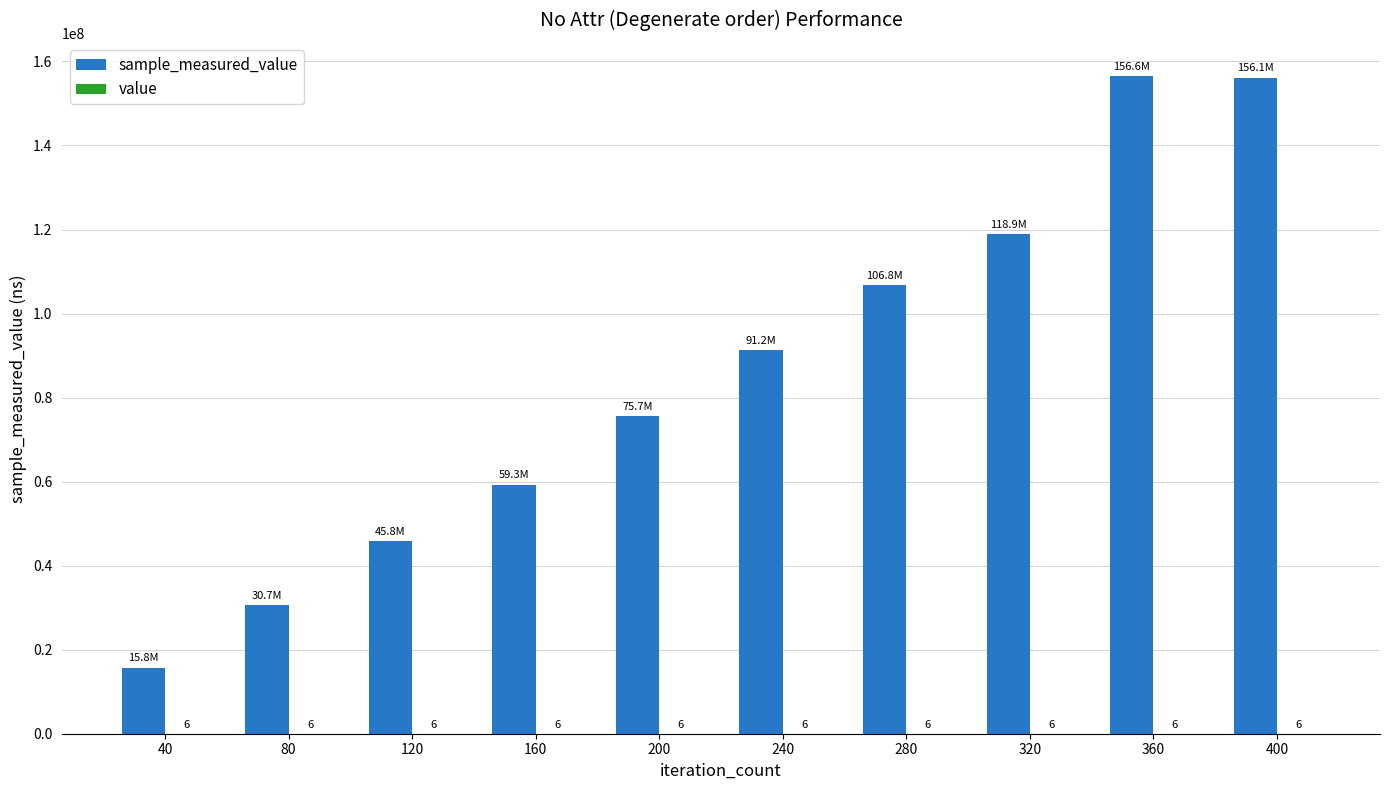

At which category is the sum across all series the highest?

360